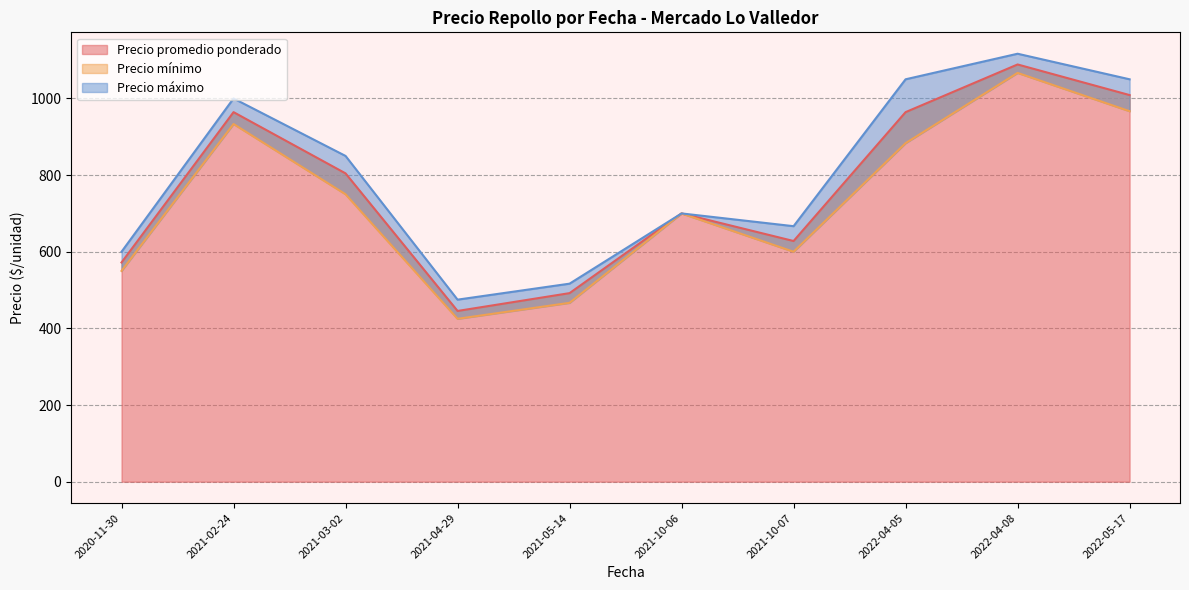

Between 2021-05-14 and 2021-04-29, which series saw the biggest shift?

Precio máximo